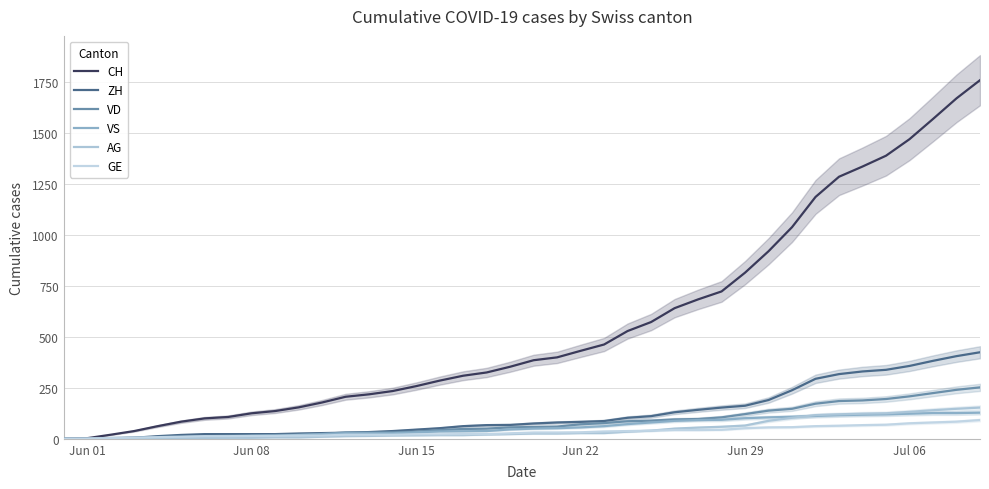

True or false: CH and GE intersect in this chart.

False